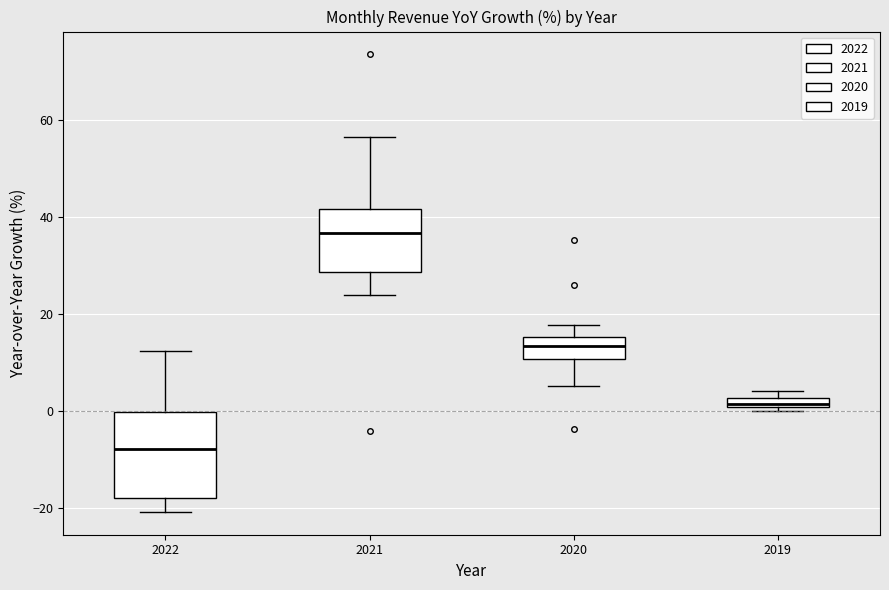

Where does the upper whisker of the box at x = 2022 end on the y-axis? The values are not printed on the chart, so give them approximately, as read against the axis.

12